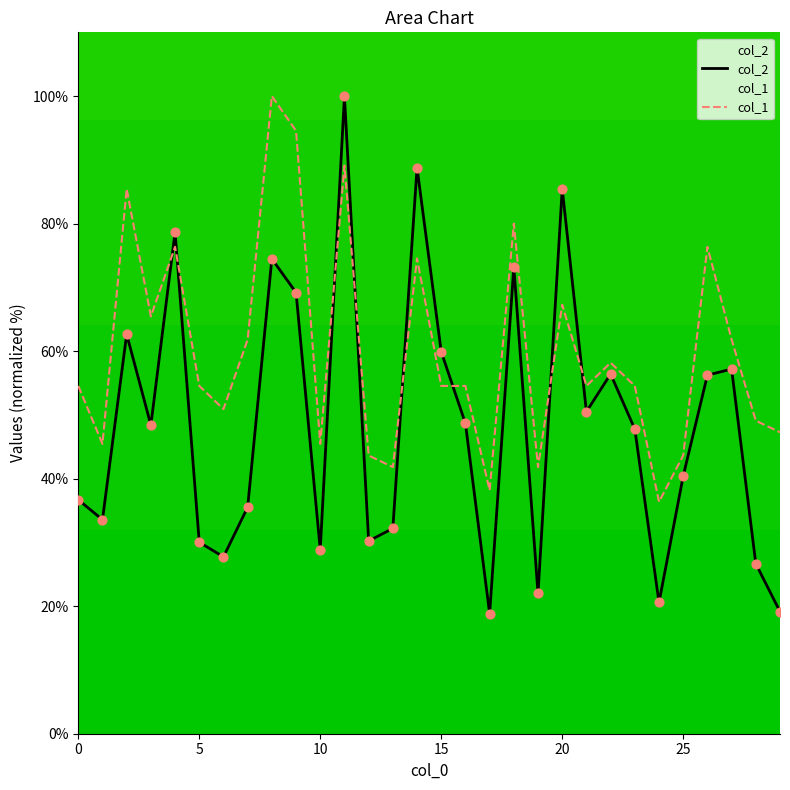

At which category is the sum across all series the highest?

11